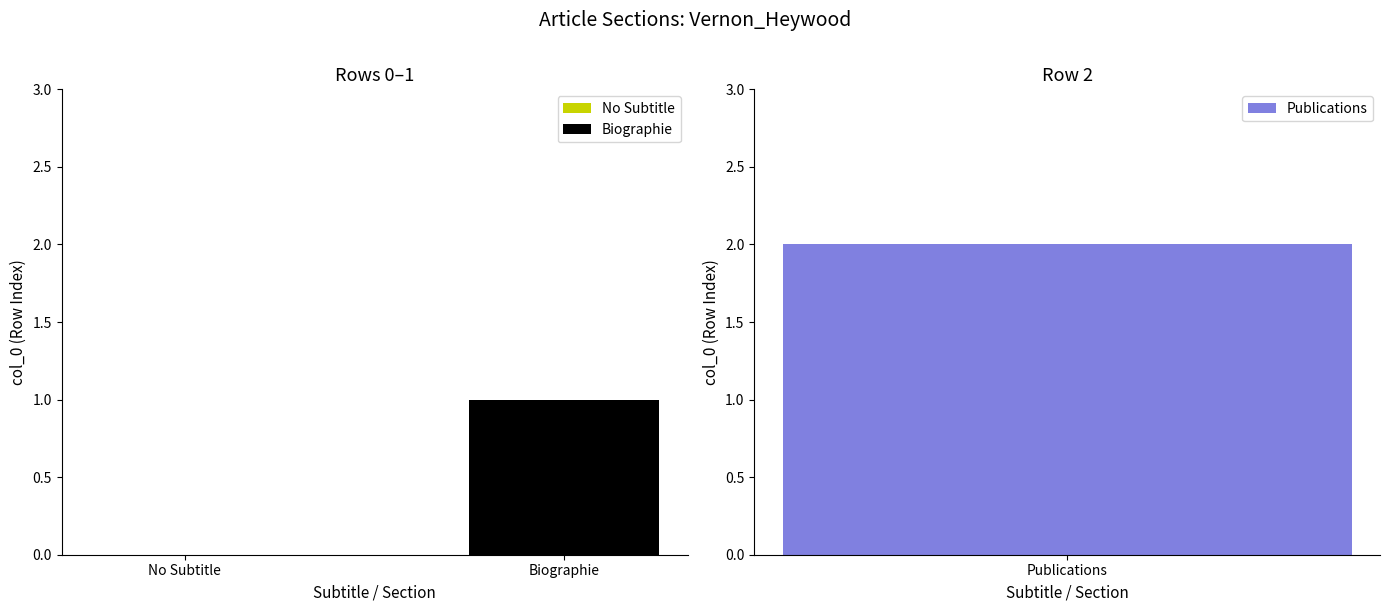

Approximately how many times larger is the value at Vernon_Heywood (row 2) compared to Vernon_Heywood (row 1)?

2.0